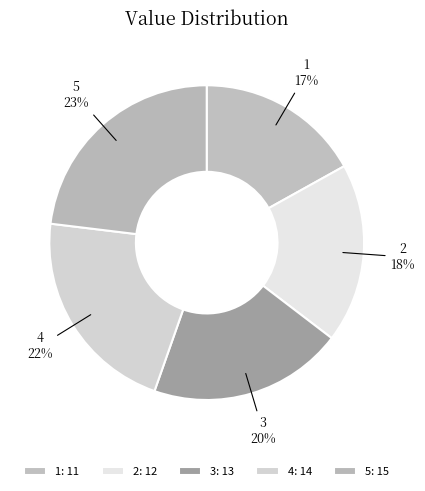

Which slice is the smallest?

1